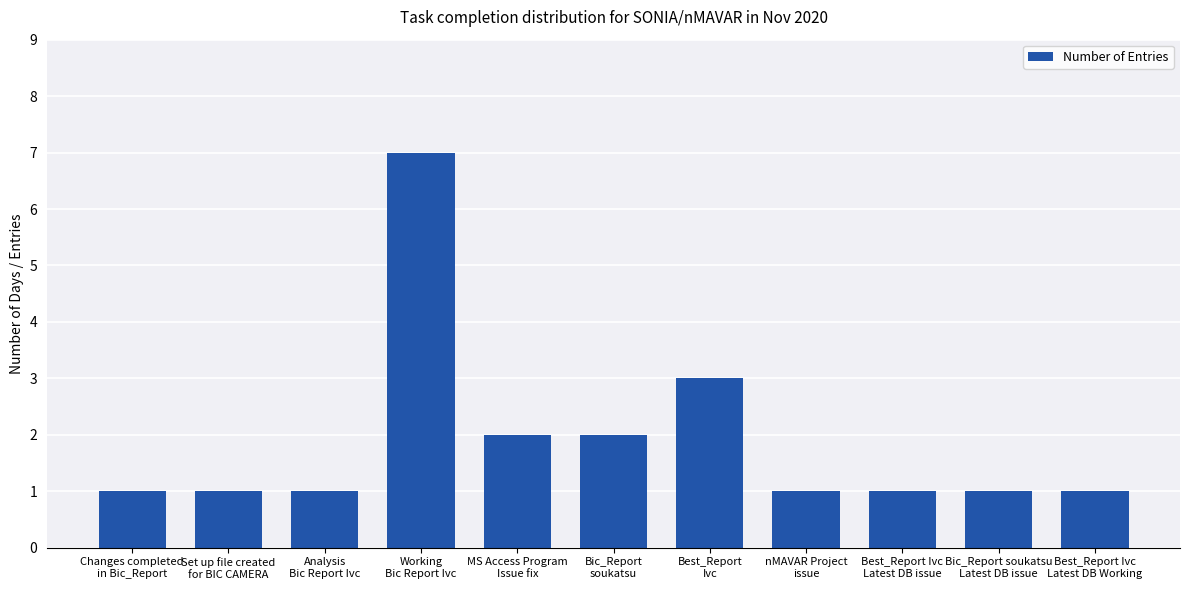

True or false: the data shows 3 at Best_Report
Ivc.

True